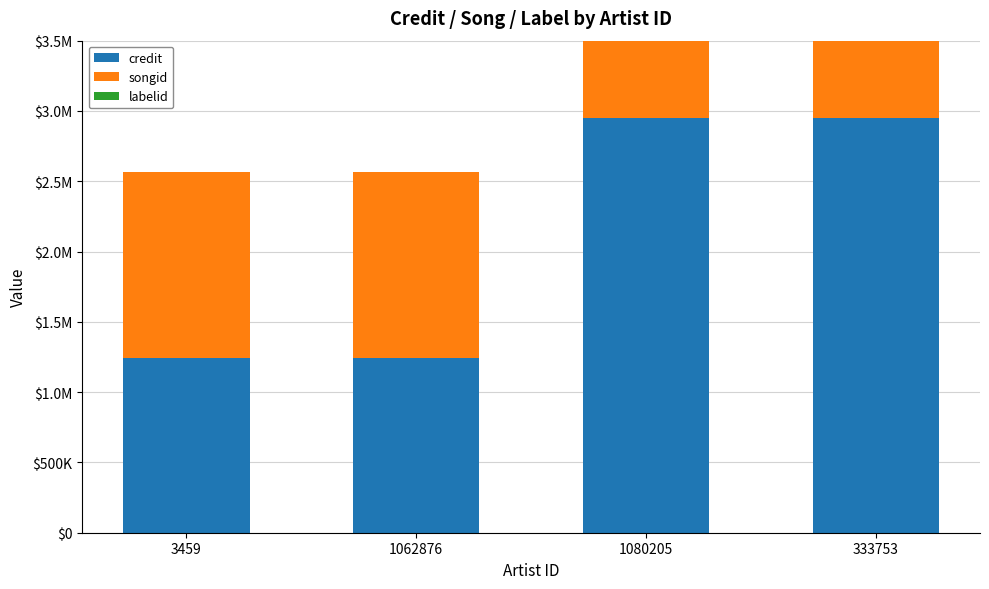

What are all the series names shown in the legend?

credit, songid, labelid